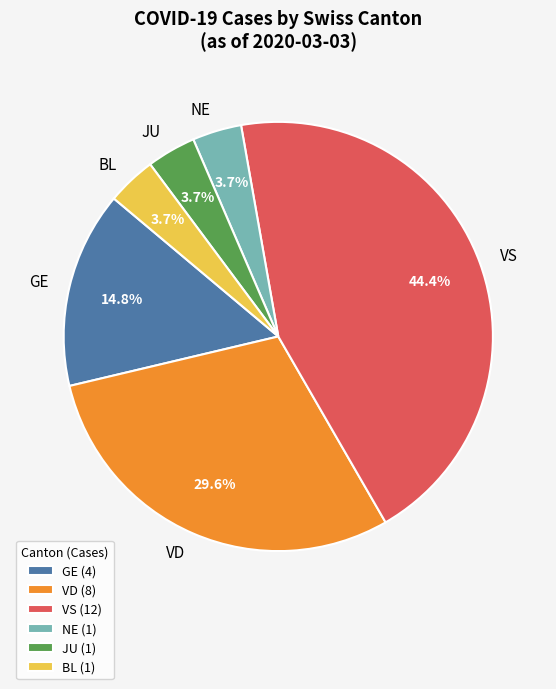

What is the total percentage of GE and VS?

59.3%